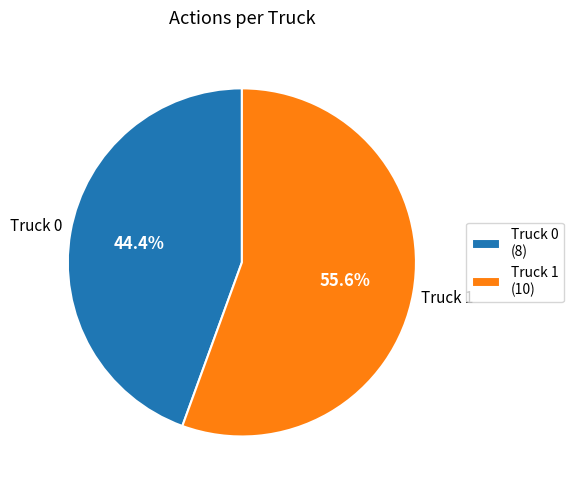

The Truck 0 slice represents 44% of the pie. True or false?

True